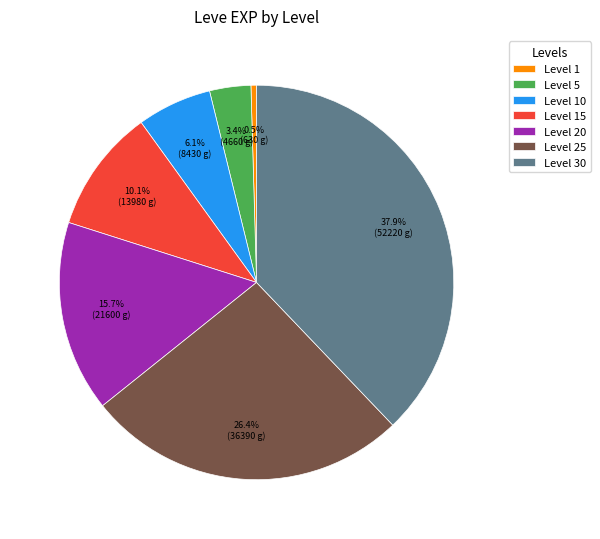

Is there a majority slice in this chart?

No